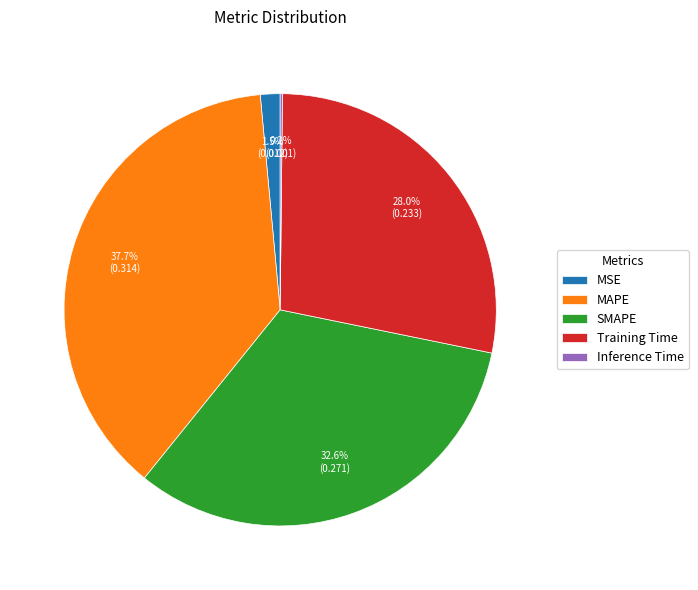

Which category has the biggest portion of the pie?

MAPE